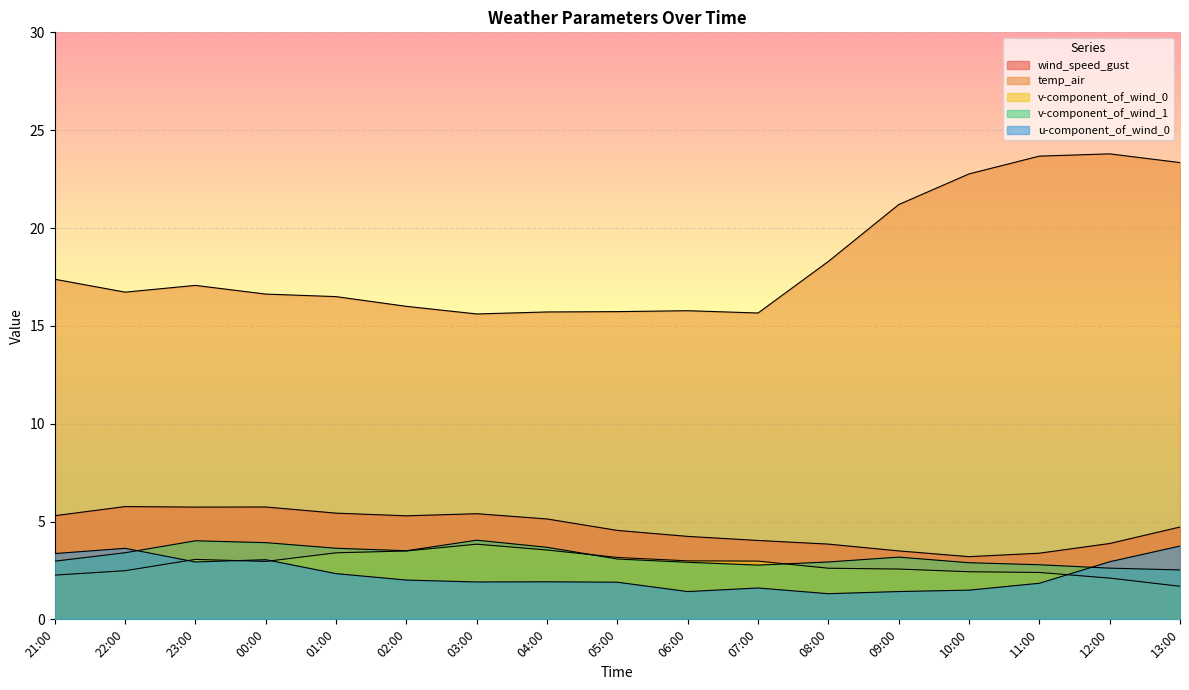

What are all the series names shown in the legend?

wind_speed_gust, temp_air, v-component_of_wind_0, v-component_of_wind_1, u-component_of_wind_0